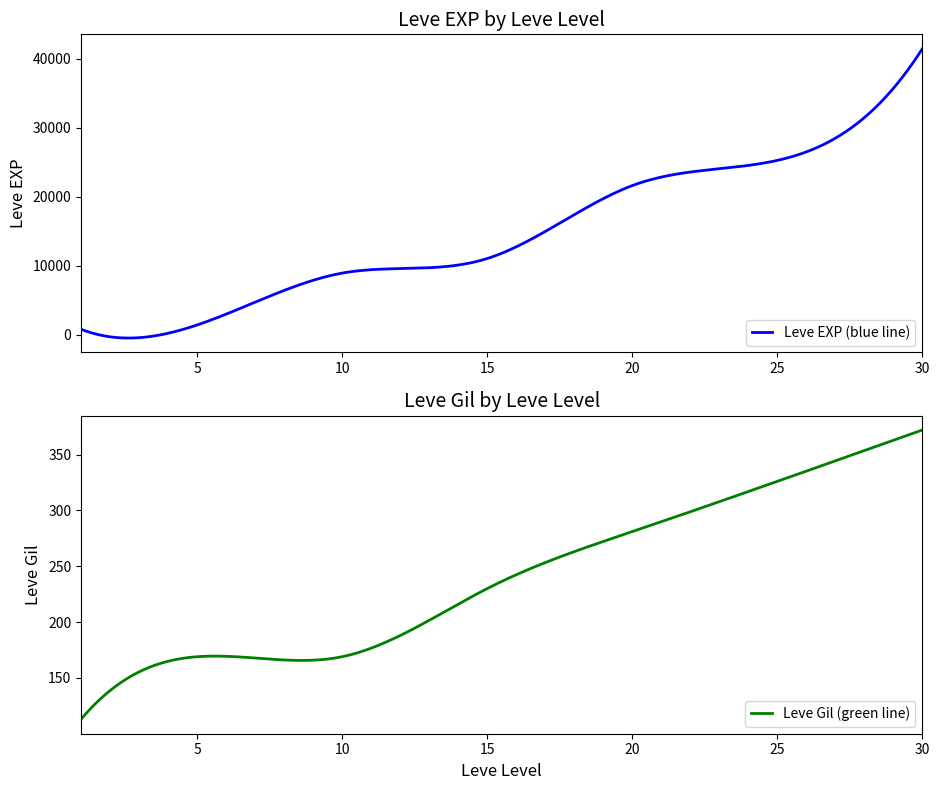

Reading left to right, transcribe all the data shown in this chart.

Leve EXP: 1=800	5=1420	10=8930	15=11040	20=21600	25=25250	30=41410
Leve Gil: 1=113	5=169	10=169	15=230	20=281	25=326	30=372